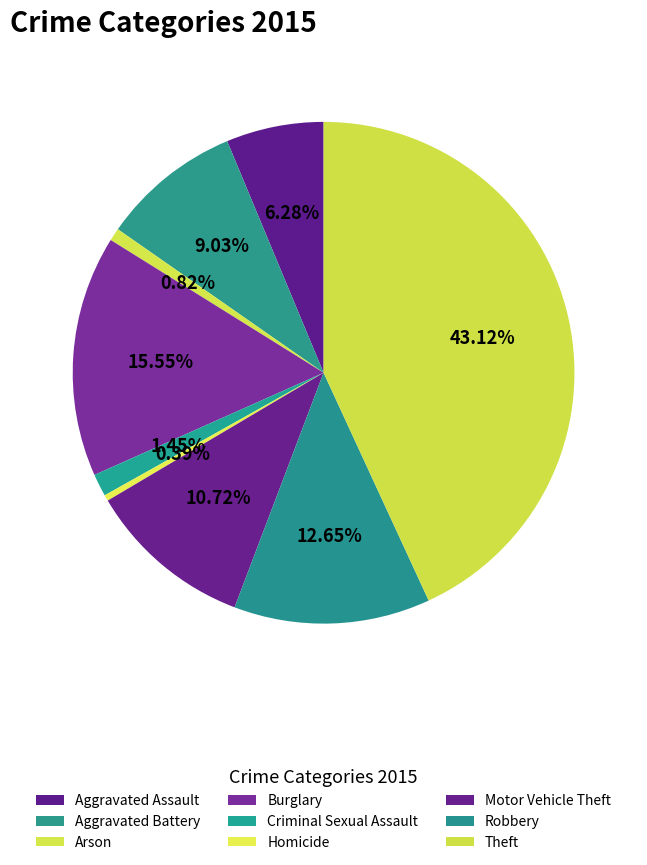

Count the number of slices in the pie.

9